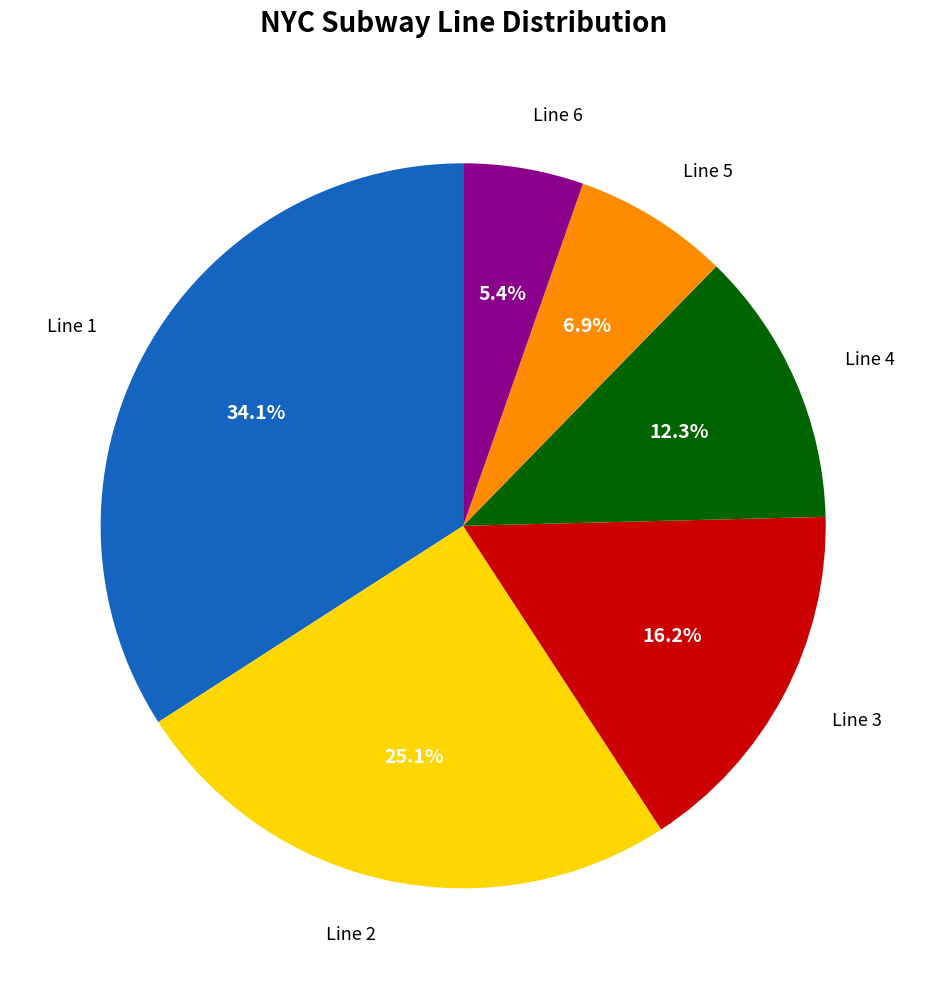

Is there a majority slice in this chart?

No